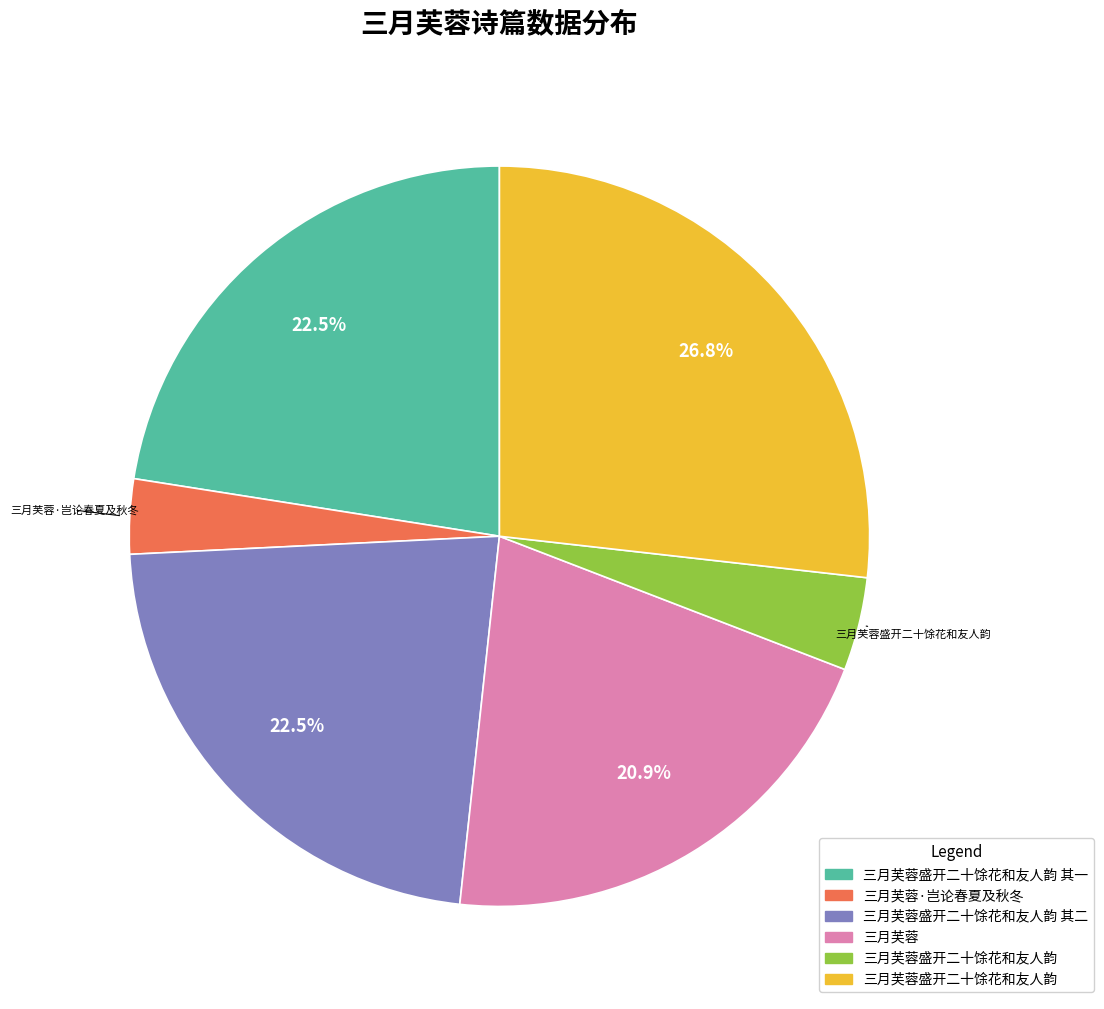

Does any single category account for the majority?

No